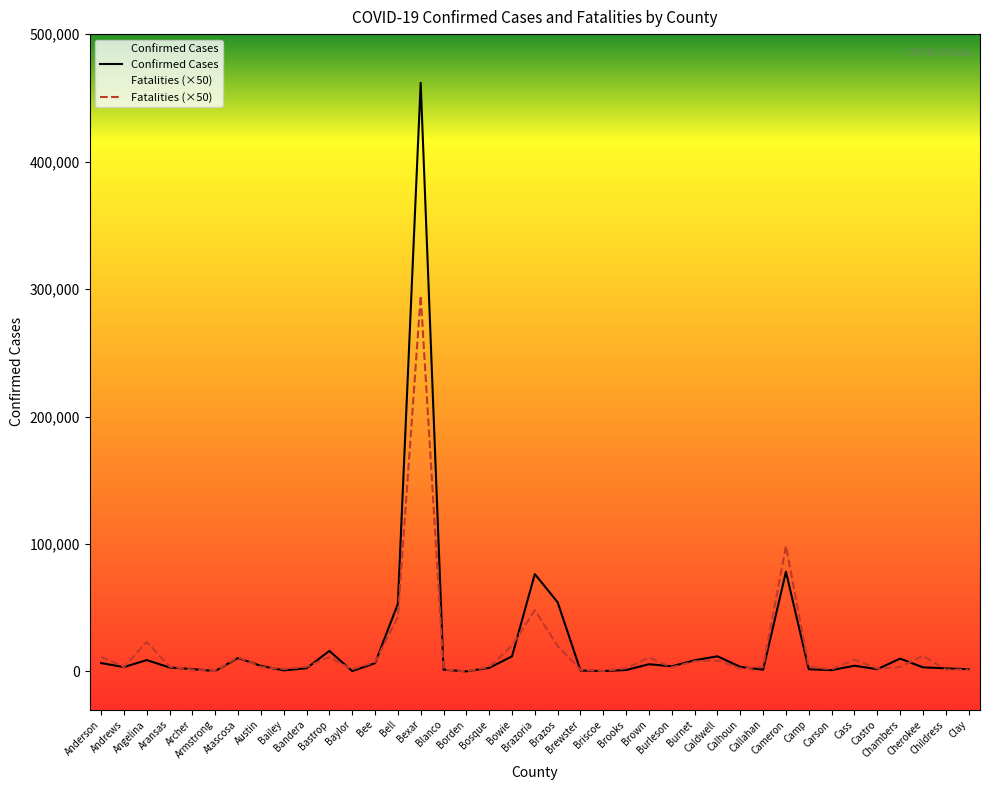

What is the label of the 15th point from the left?

Bexar